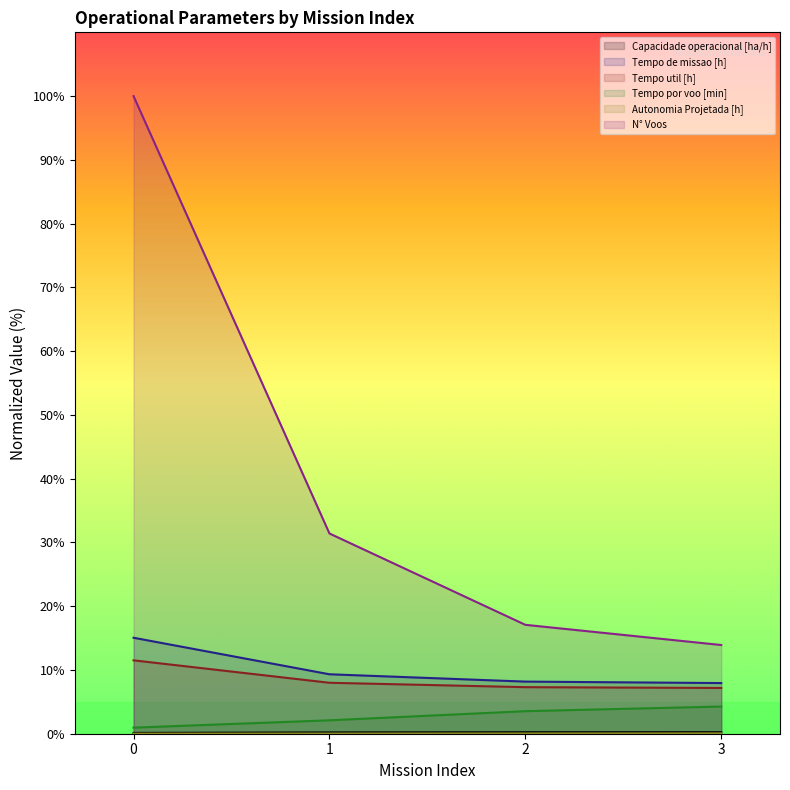

At how many categories does at least one series exceed 71?

1